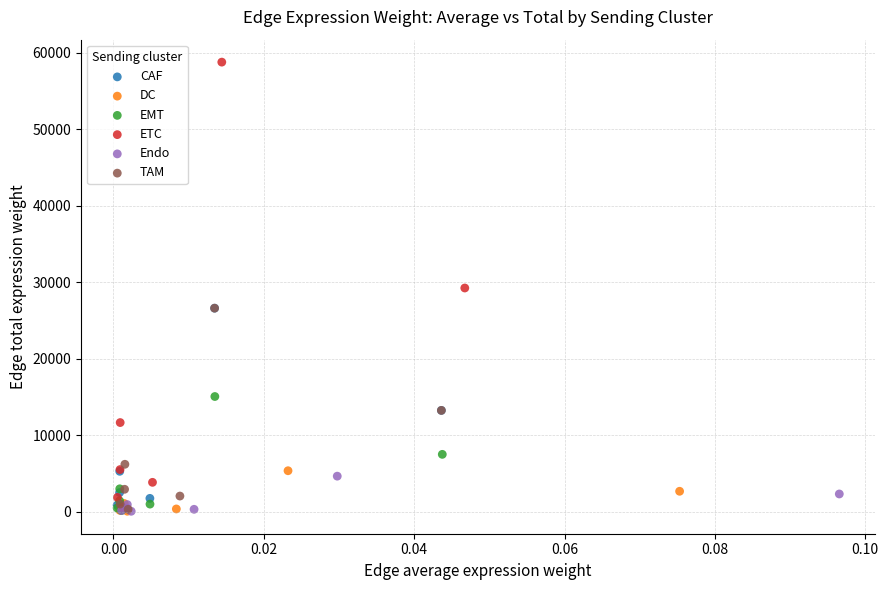

Which series has the widest spread of Y values?

ETC